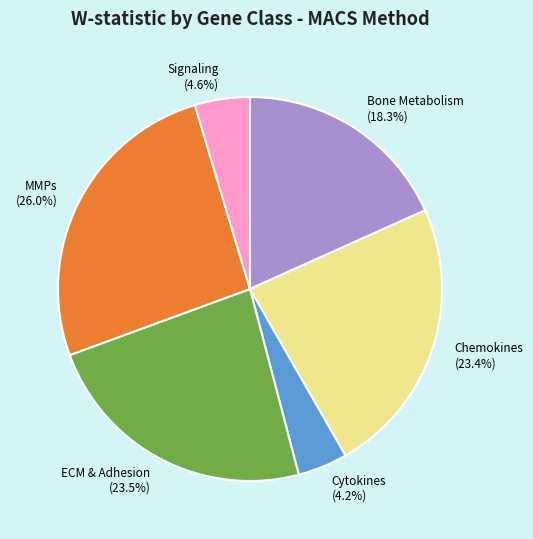

Between Signaling (4.6%) and Chemokines (23.4%), which is larger?

Chemokines (23.4%)